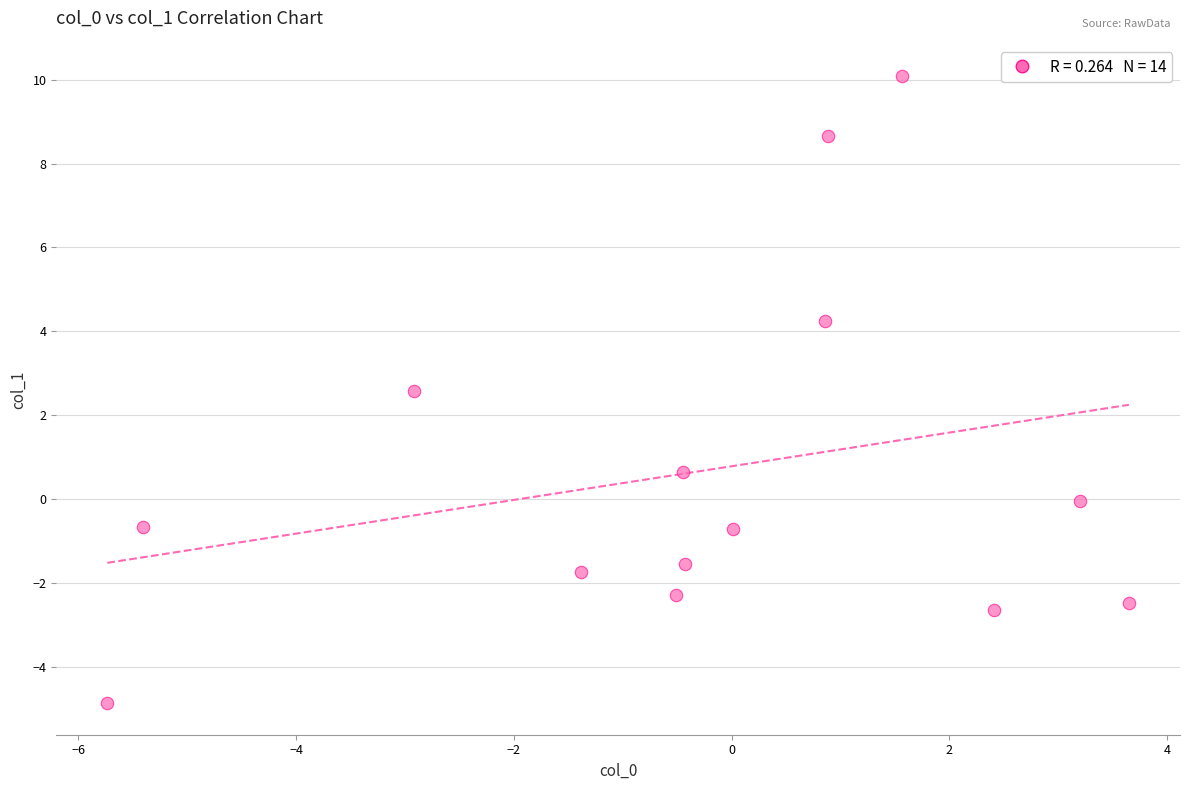

What Y value in the scatter plot is closest to 2?

2.6